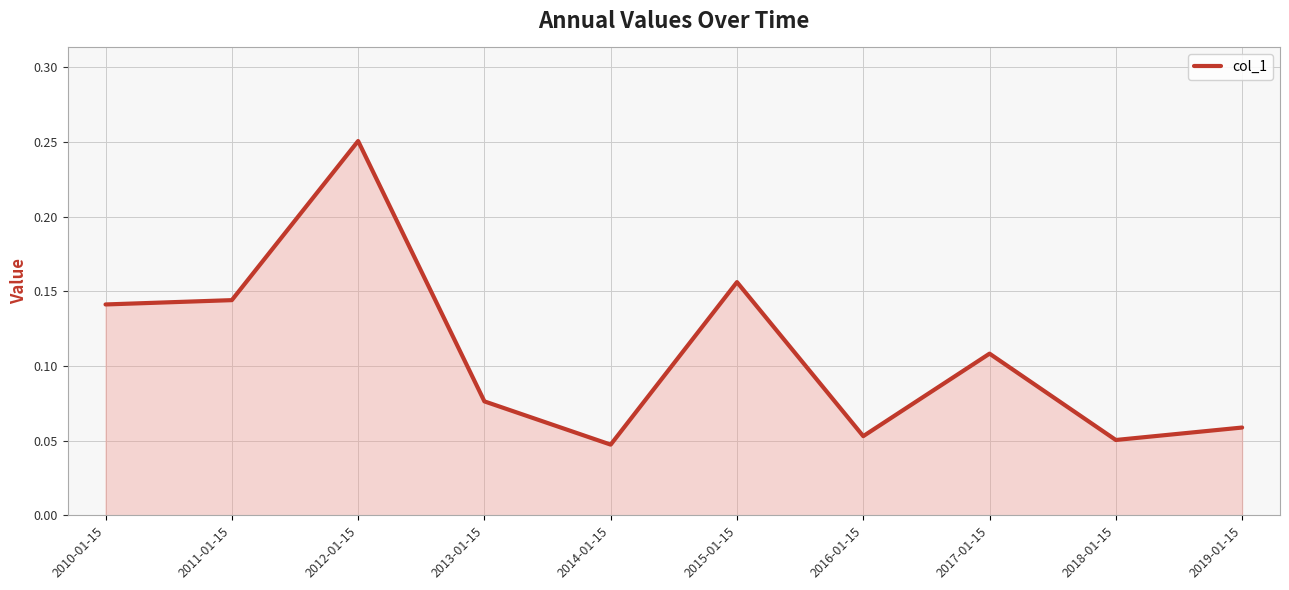

Which category has the highest value across all series?

2012-01-15